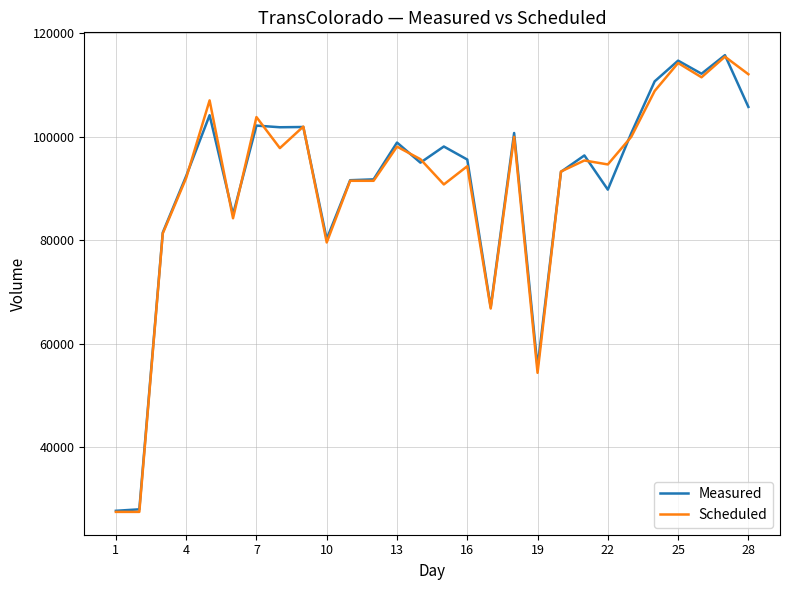

What is the smallest value displayed?

27476